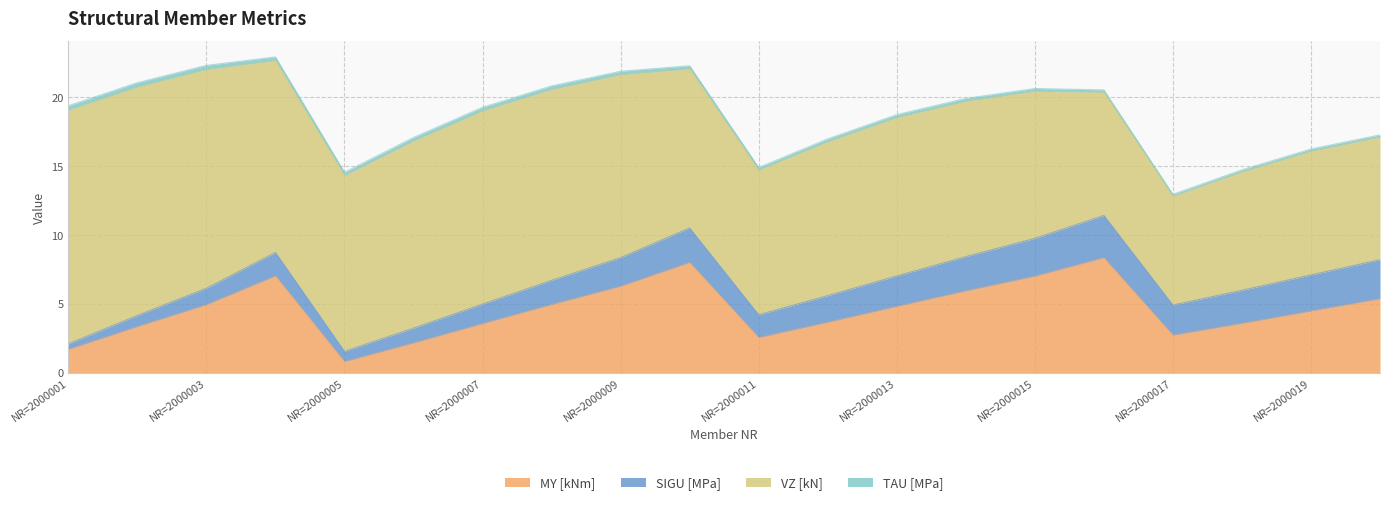

Which has a higher value, NR=2000002 or NR=2000009?

NR=2000009